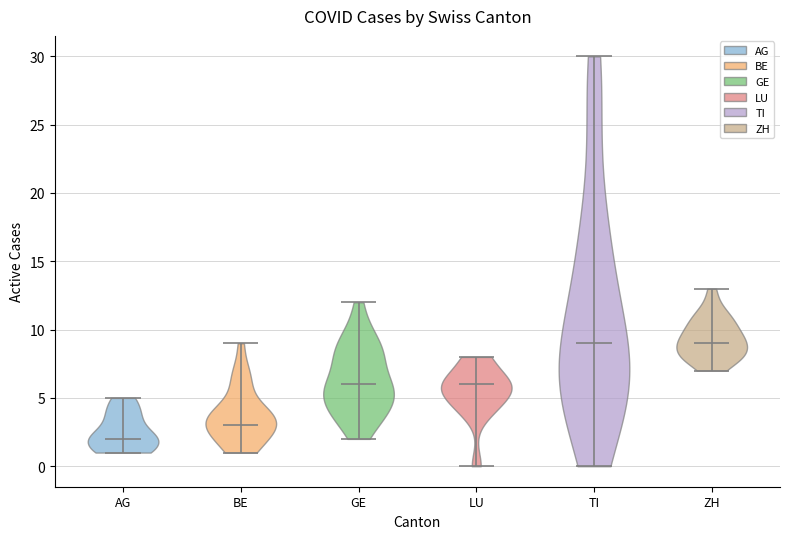

Reading left to right, read every violin against the y-axis: where its median line is, and the lowest and highest points it reaches. The values are not printed on the chart, so give them approximately, as read against the axis.

AG: median line 2, lowest point 1, highest point 5
BE: median line 3, lowest point 1, highest point 9
GE: median line 6, lowest point 2, highest point 12
LU: median line 6, lowest point 0, highest point 8
TI: median line 9, lowest point 0, highest point 30
ZH: median line 9, lowest point 7, highest point 13